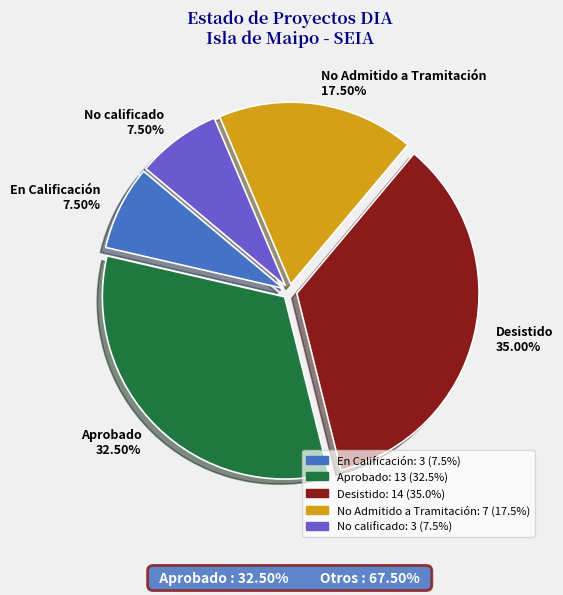

To the nearest percent, what is the difference between the Aprobado and No Admitido a Tramitación slice percentages?

15%